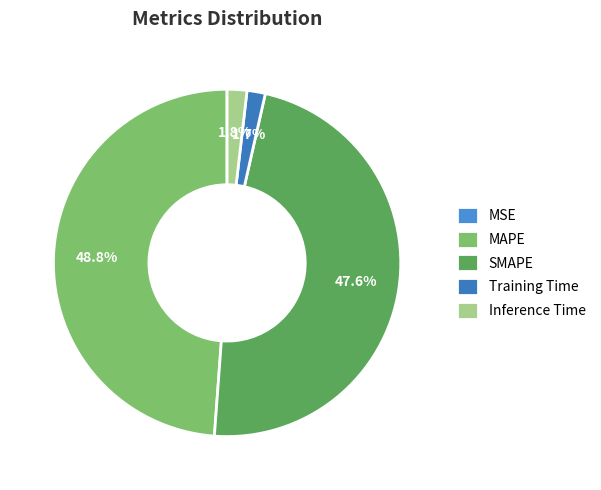

Does any single category account for the majority?

No